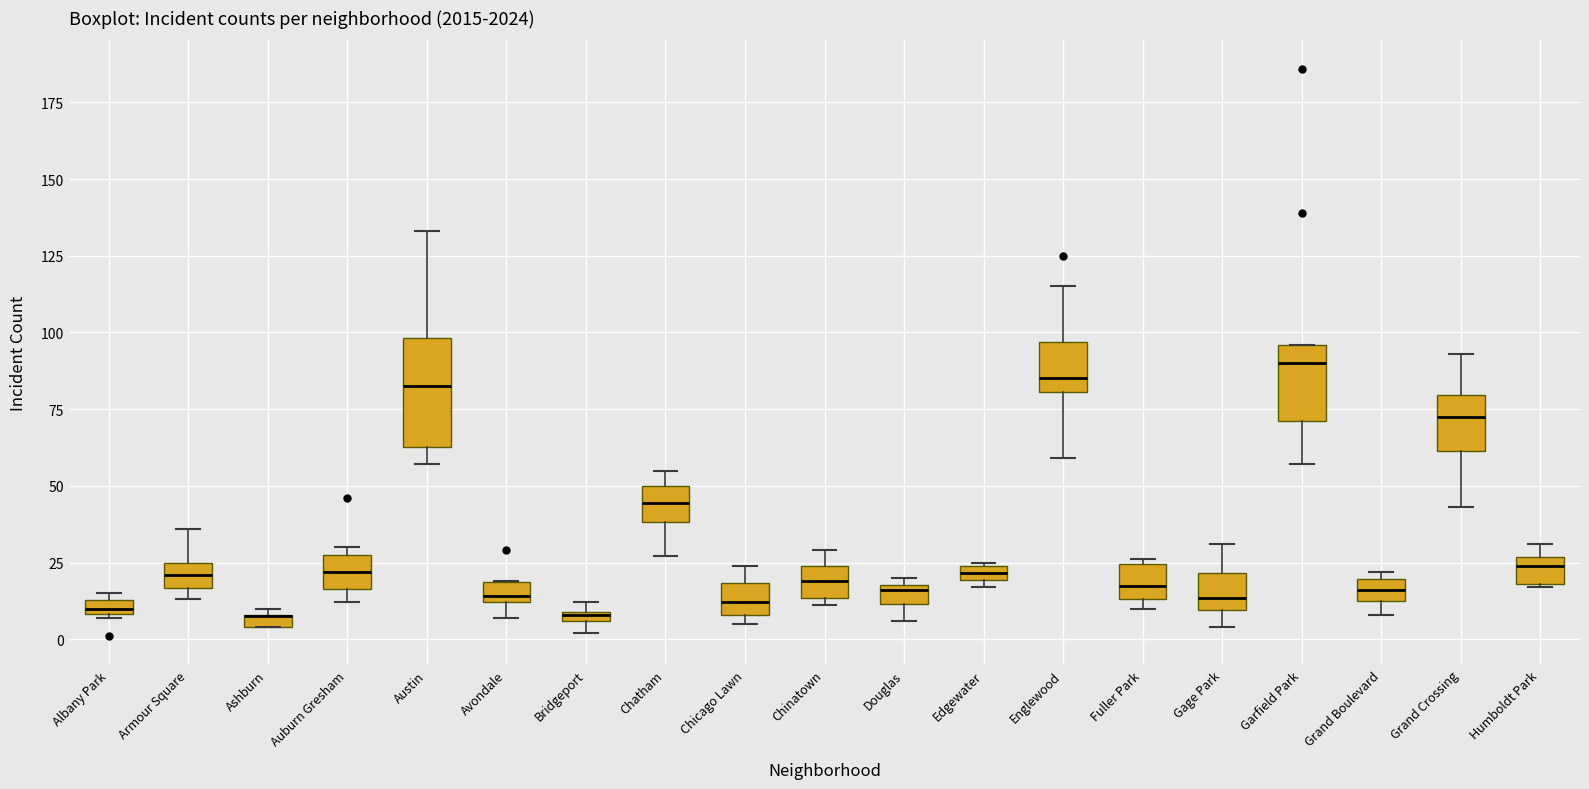

Where is the upper edge of the box for Ashburn on the y-axis? The values are not printed on the chart, so give them approximately, as read against the axis.

10